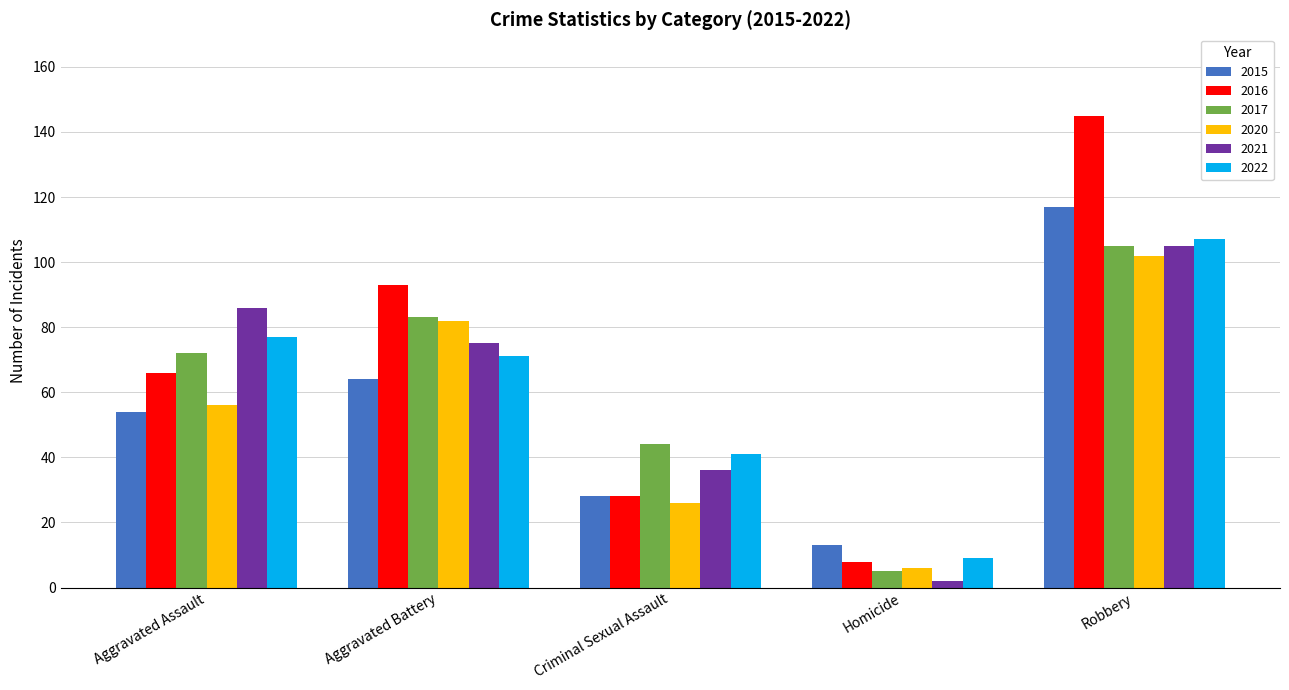

Does the chart contain stacked bars?

No